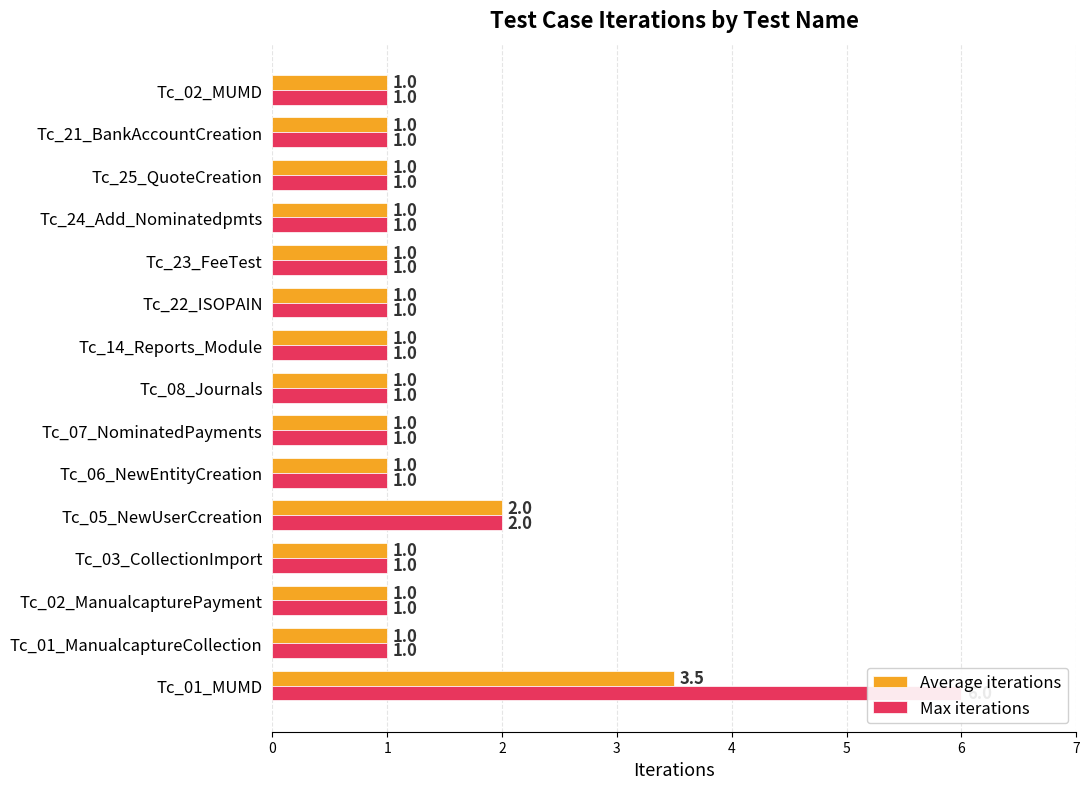

Are the bars grouped side by side (vs. stacked)?

Yes